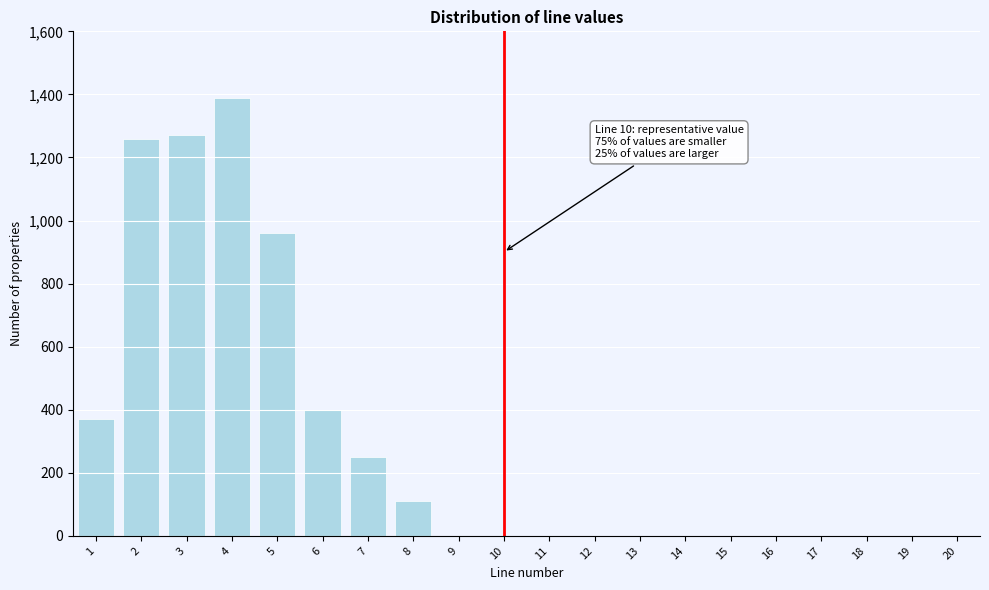

Reading left to right, what are all the values shown in this chart?

1=370	2=1260	3=1270	4=1390	5=960	6=400	7=250	8=110	9=0	10=0	11=0	12=0	13=0	14=0	15=0	16=0	17=0	18=0	19=0	20=0